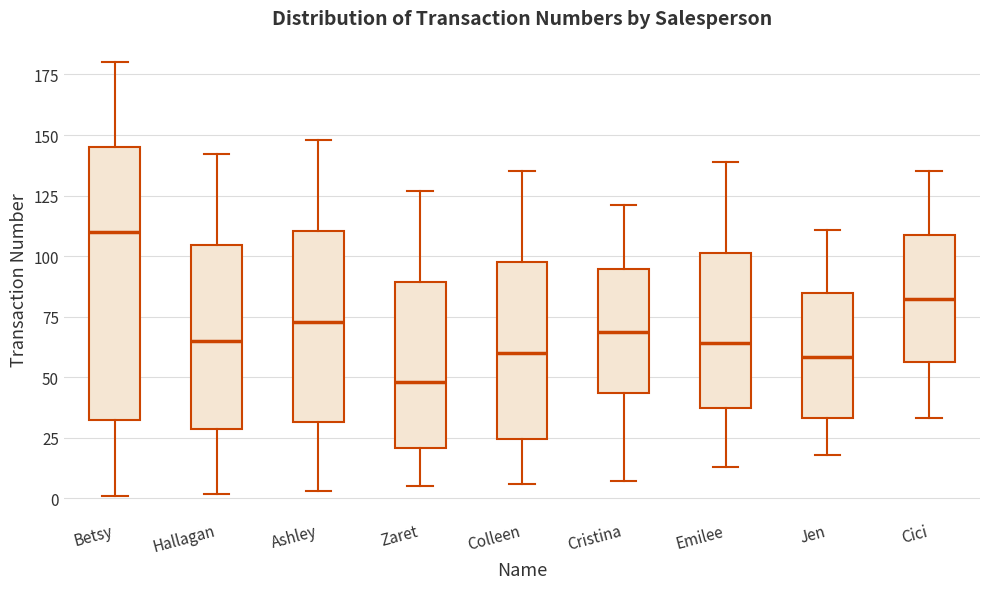

Reading left to right, transcribe this box plot: for each box, give where its median line is, the range the box spans, and where its two whiskers end, as read against the y-axis. The values are not printed on the chart, so give them approximately, as read against the axis.

Betsy: median 110, box 35 to 145, whiskers 0 to 180
Hallagan: median 65, box 30 to 105, whiskers 0 to 140
Ashley: median 75, box 30 to 110, whiskers 5 to 150
Zaret: median 50, box 20 to 90, whiskers 5 to 125
Colleen: median 60, box 25 to 100, whiskers 5 to 135
Cristina: median 70, box 45 to 95, whiskers 5 to 120
Emilee: median 65, box 40 to 100, whiskers 15 to 140
Jen: median 60, box 35 to 85, whiskers 20 to 110
Cici: median 85, box 55 to 110, whiskers 35 to 135